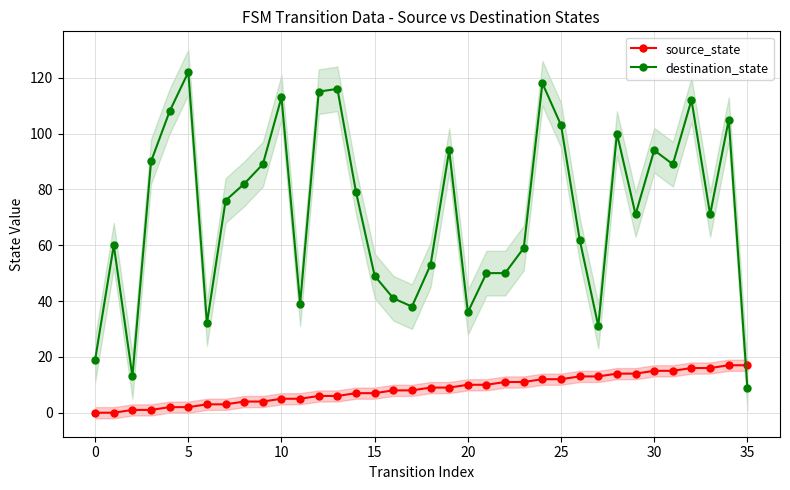

What are all the series names shown in the legend?

source_state, destination_state